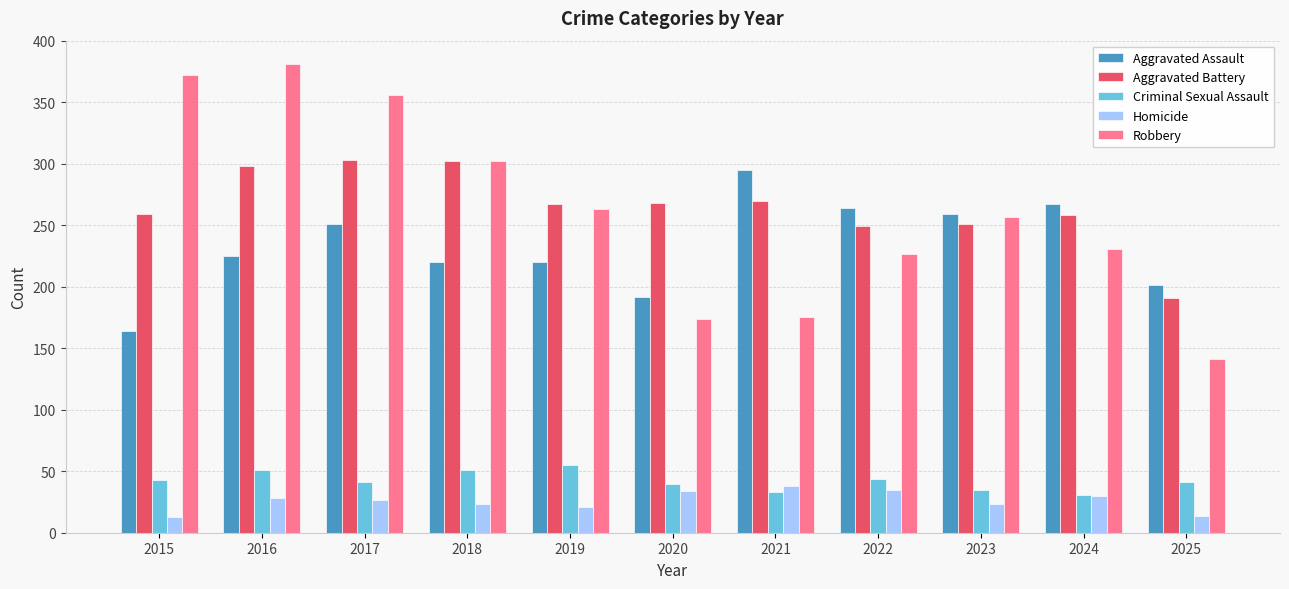

True or false: Robbery has a value of 175 at 2021.

True